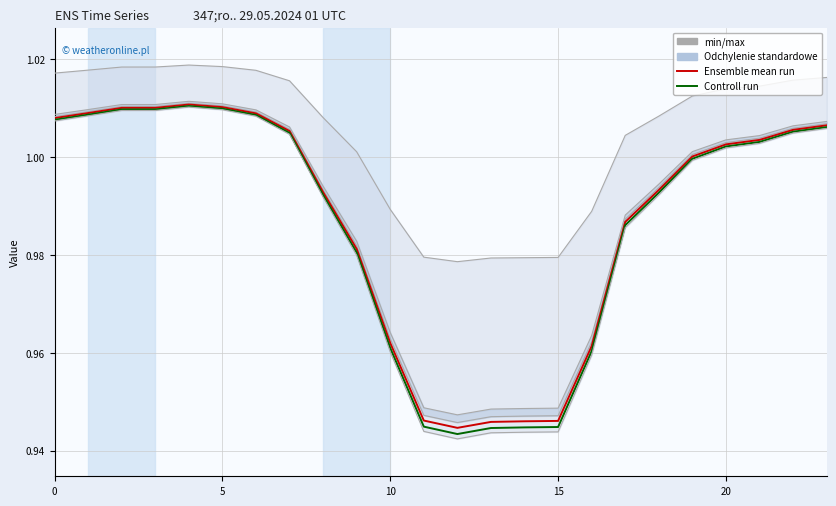

Reading right to left, what are all the values shown in this chart?

min/max: 1.0	1.0	1.0	1.0	1.0	1.0	1.0	1.0	0.9	0.9	0.9	0.9	0.9	1.0	1.0	1.0	1.0	1.0	1.0	1.0	1.0	1.0	1.0	1.0
Odchylenie standardowe: 1.0	1.0	1.0	1.0	1.0	1.0	1.0	1.0	0.9	0.9	0.9	0.9	0.9	1.0	1.0	1.0	1.0	1.0	1.0	1.0	1.0	1.0	1.0	1.0
Ensemble mean run: 1.0	1.0	1.0	1.0	1.0	1.0	1.0	1.0	0.9	0.9	0.9	0.9	0.9	1.0	1.0	1.0	1.0	1.0	1.0	1.0	1.0	1.0	1.0	1.0
Controll run: 1.0	1.0	1.0	1.0	1.0	1.0	1.0	1.0	0.9	0.9	0.9	0.9	0.9	1.0	1.0	1.0	1.0	1.0	1.0	1.0	1.0	1.0	1.0	1.0